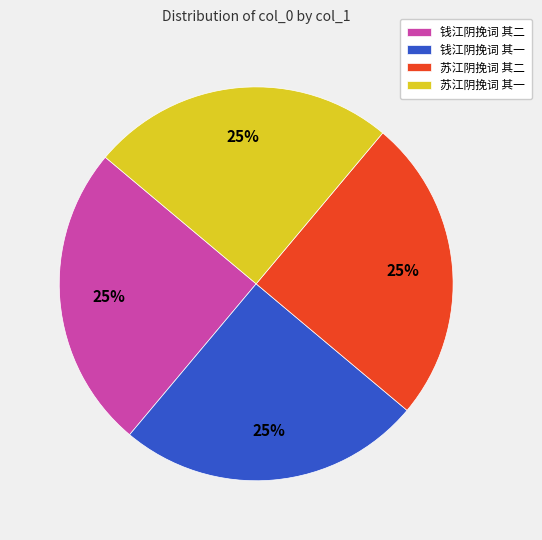

Count the number of slices in the pie.

4